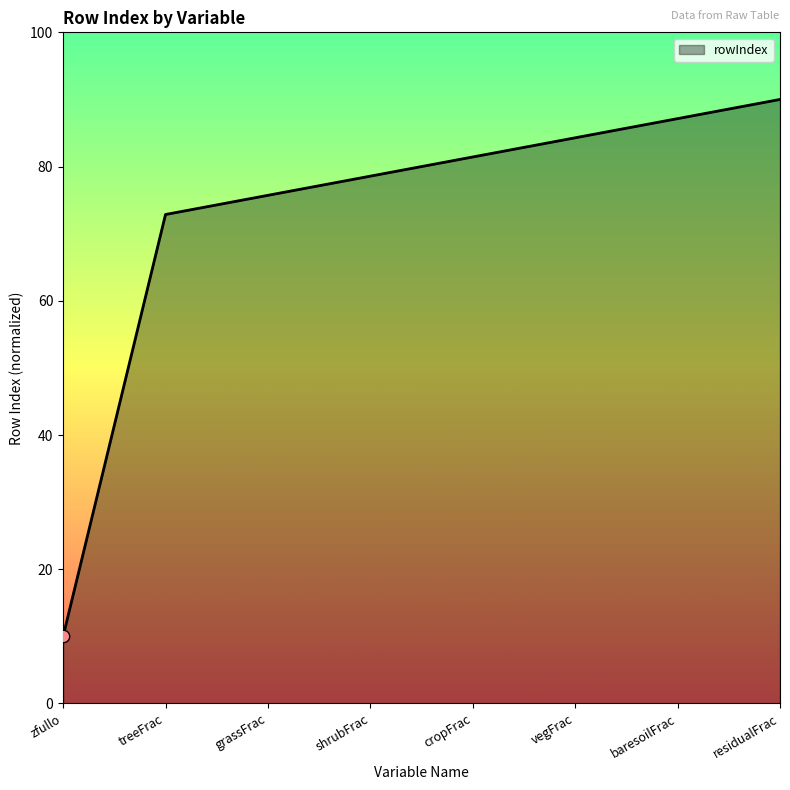

What is the change in value from vegFrac to residualFrac?

+5.7